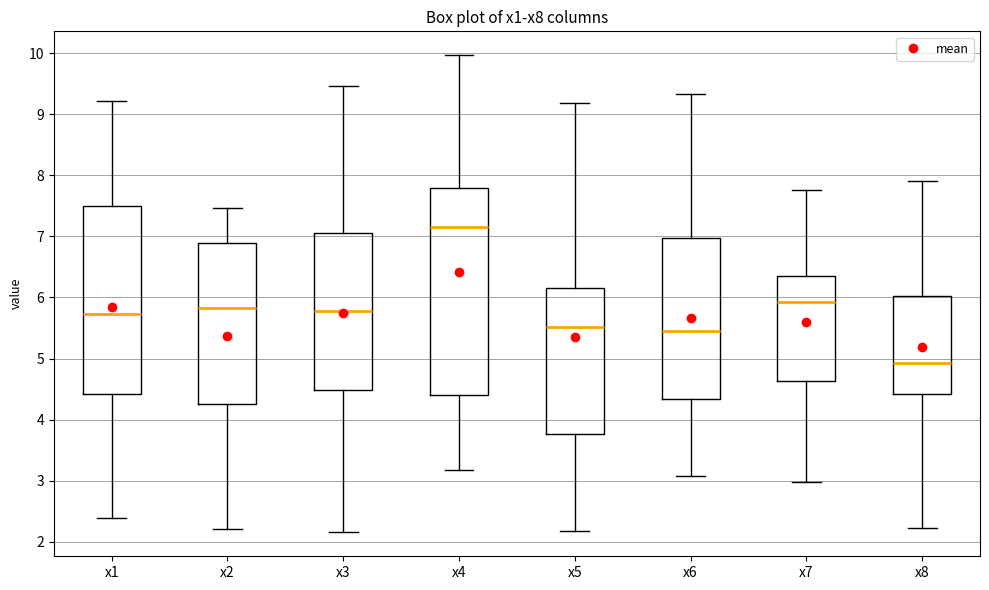

Where does the lower whisker of the box for x3 end on the y-axis? The values are not printed on the chart, so give them approximately, as read against the axis.

2.2